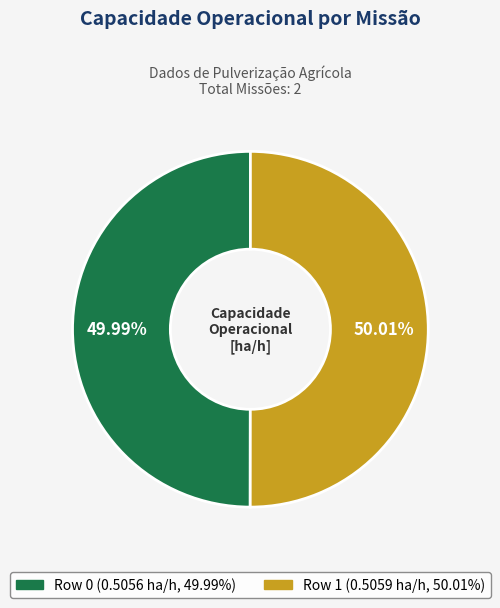

Do Row 1 and Row 0 together represent more than half of the pie?

Yes